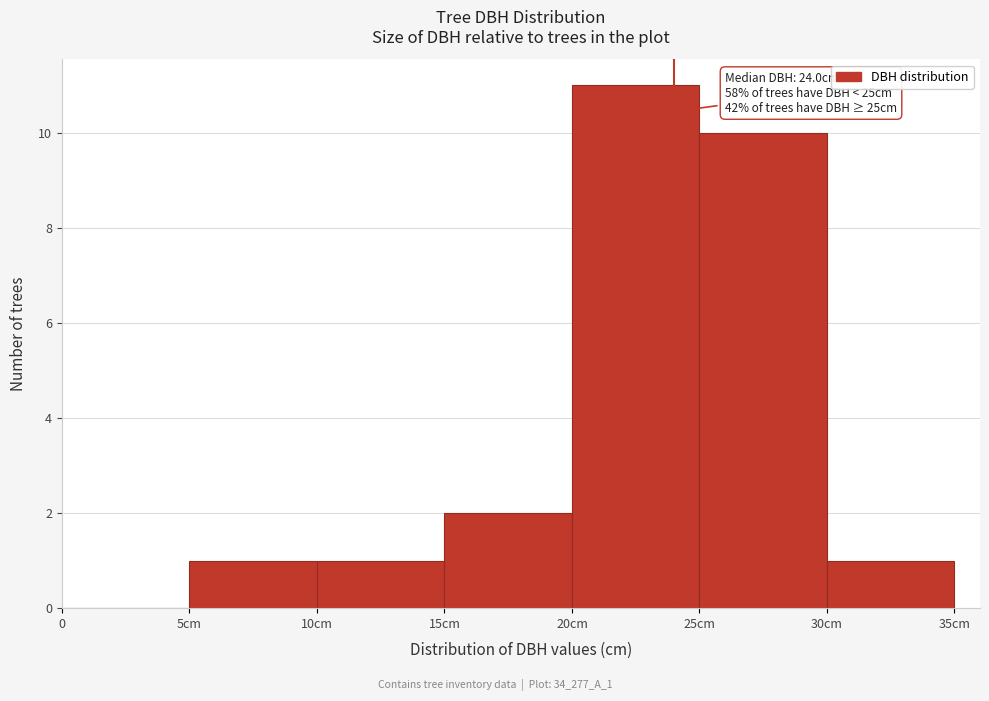

Reading left to right, transcribe all the data shown in this chart.

0=0	5cm=1	10cm=1	15cm=2	20cm=11	25cm=10	30cm=1